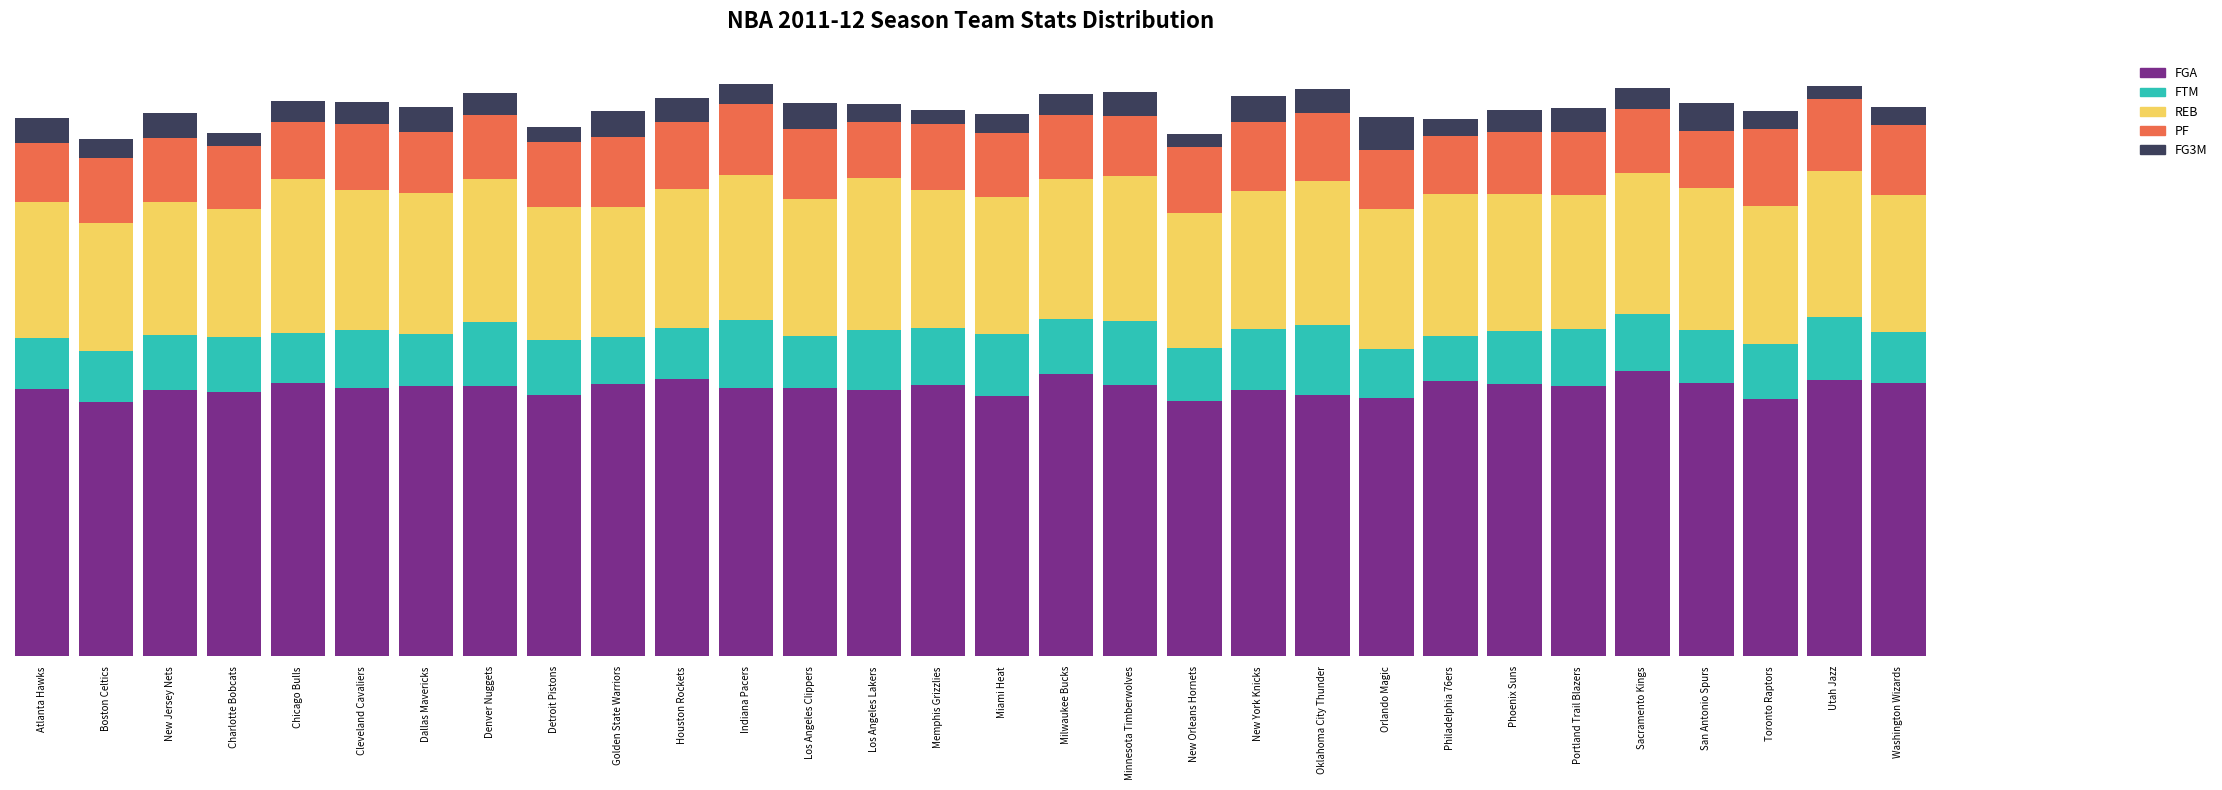

Are the bars horizontal?

No